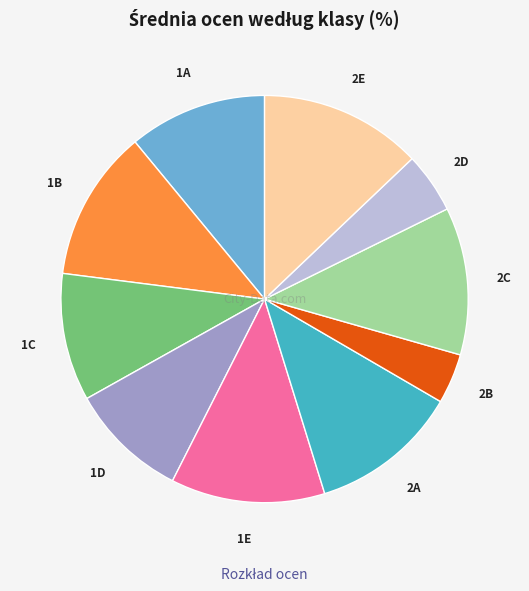

Is there a majority slice in this chart?

No